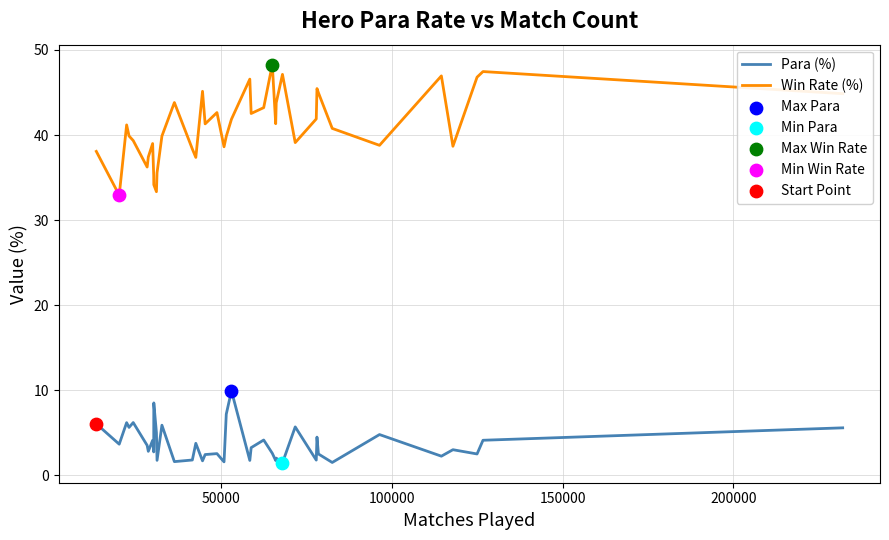

Which series has the largest range (max minus min)?

Win Rate (%)